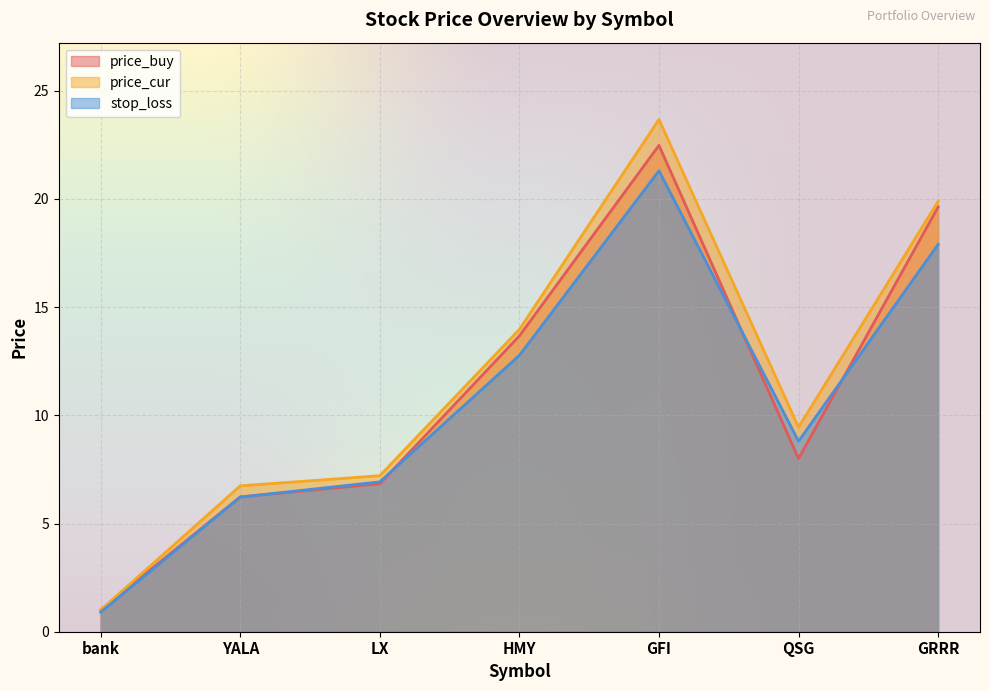

At which category does price_buy reach its first local peak?

GFI